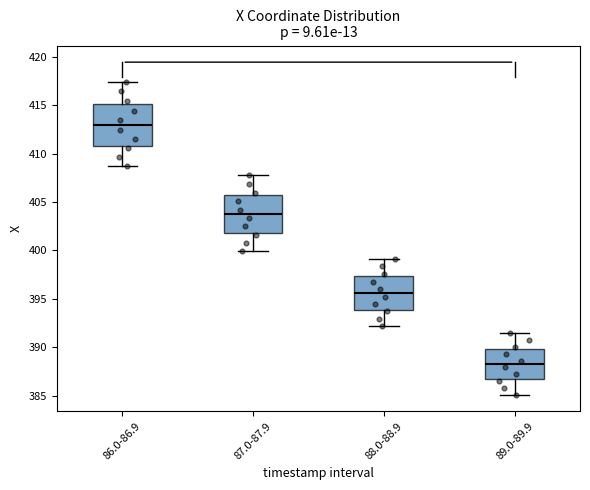

Comparing the boxes themselves (not the whiskers), which one is the tallest?

86.0-86.9